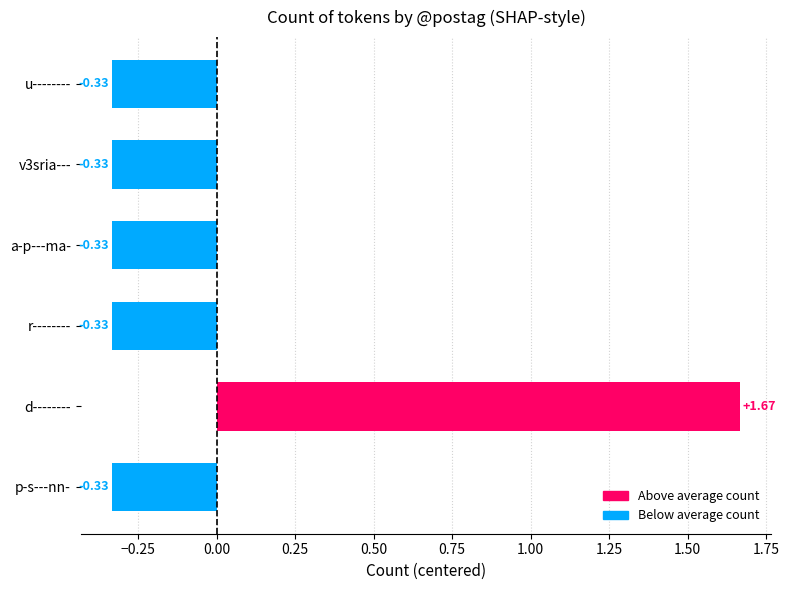

What is the difference between the maximum and second lowest values?

2.0